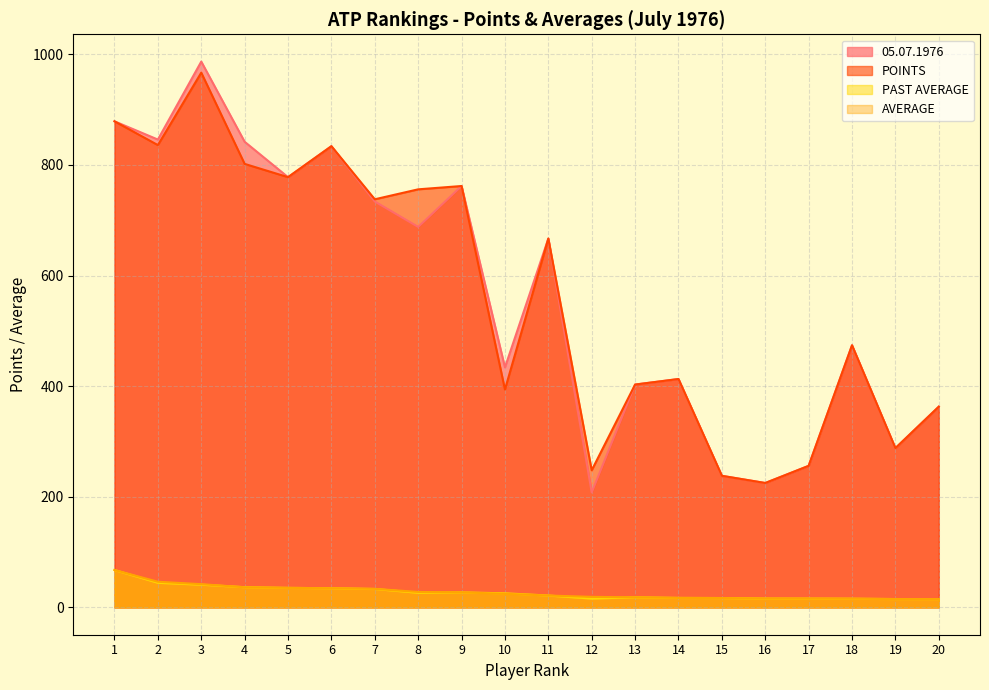

The 05.07.1976 series shows 270.5 at 7. True or false?

False